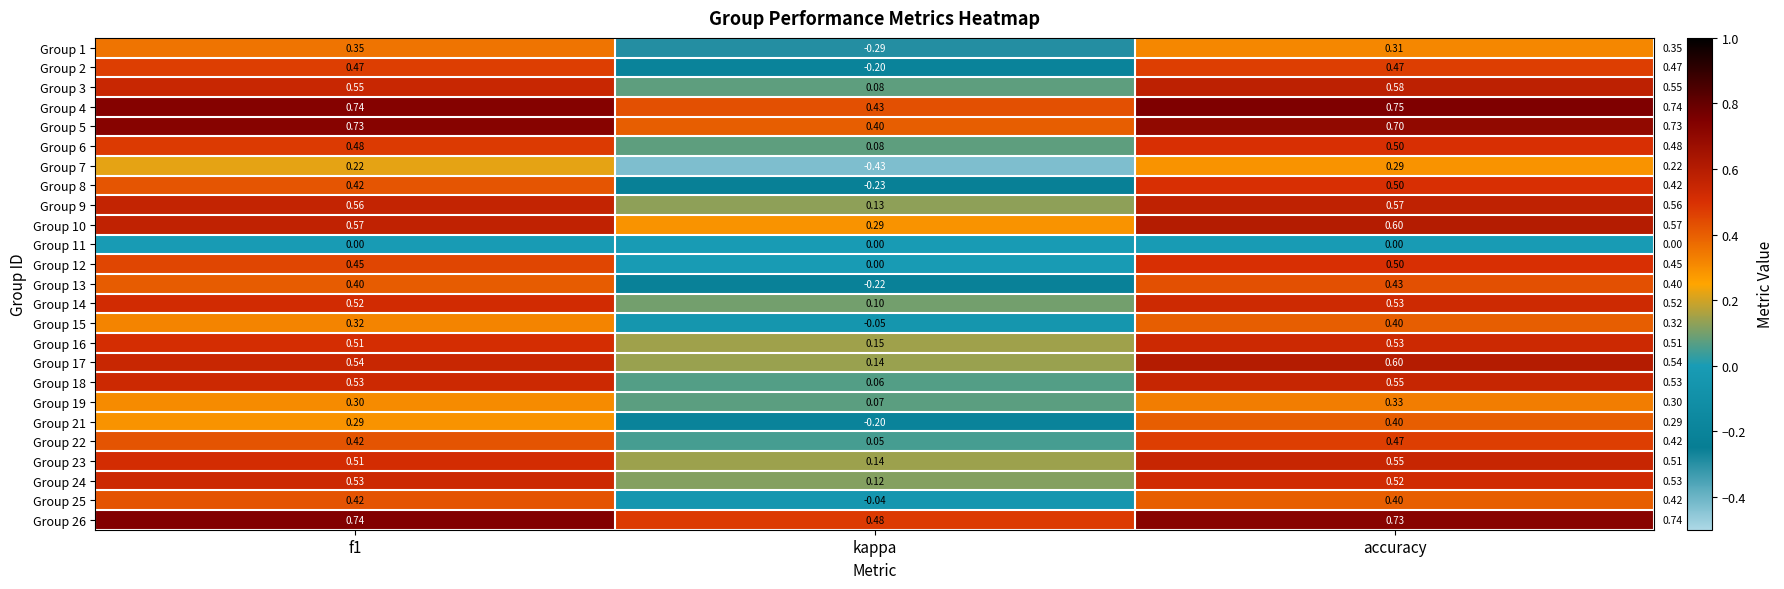

At which category is the sum across all series the highest?

accuracy